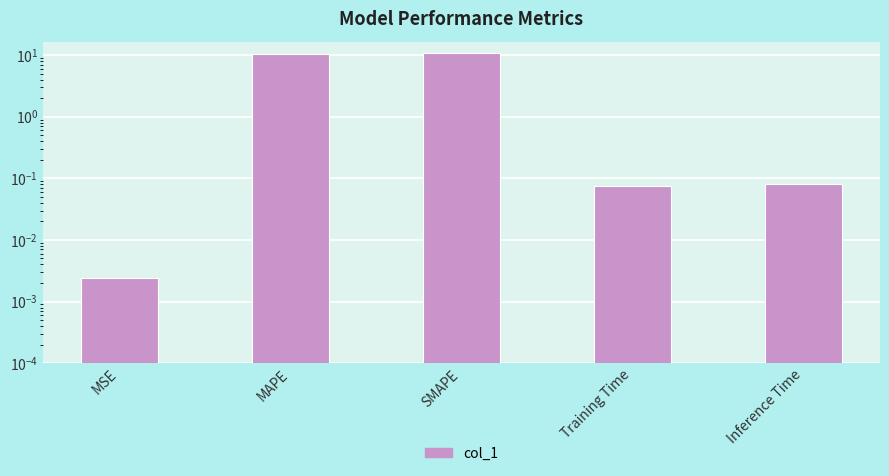

What is the maximum value shown in the chart?

10.9